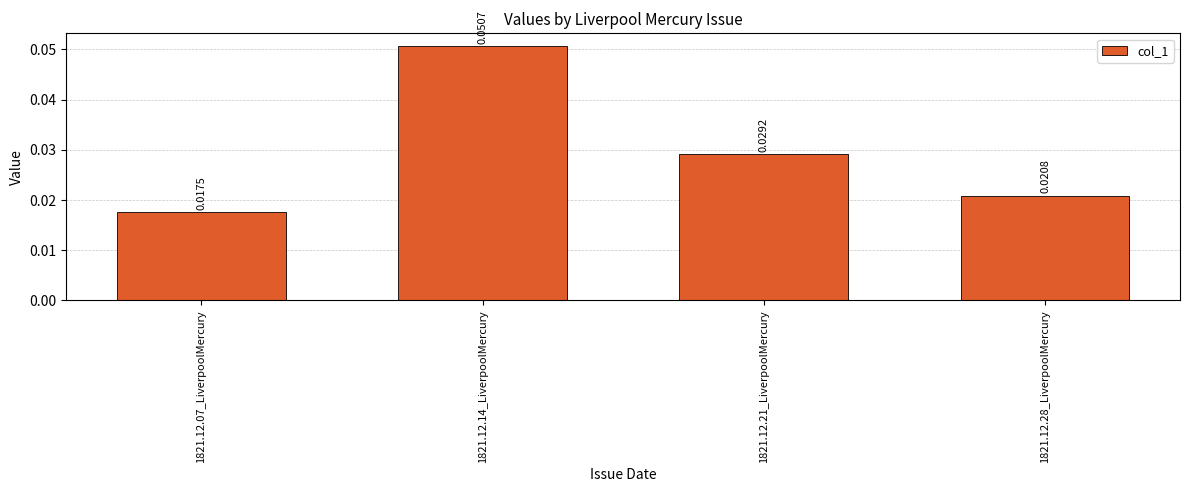

At which label is the value closest to 0?

1821.12.07_LiverpoolMercury